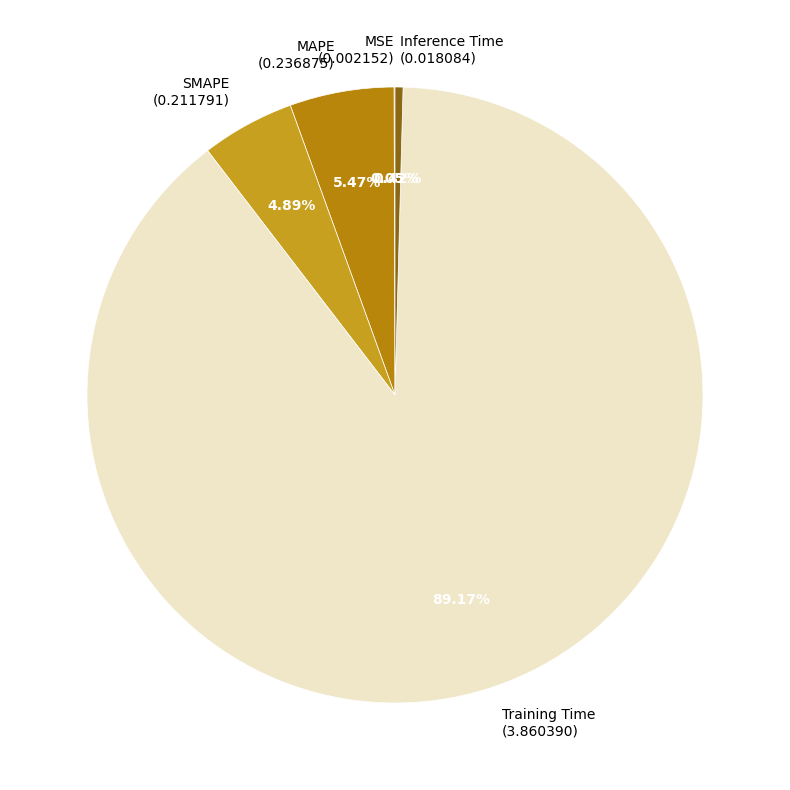

To the nearest percent, what is the difference between the Training Time and SMAPE slice percentages?

84%